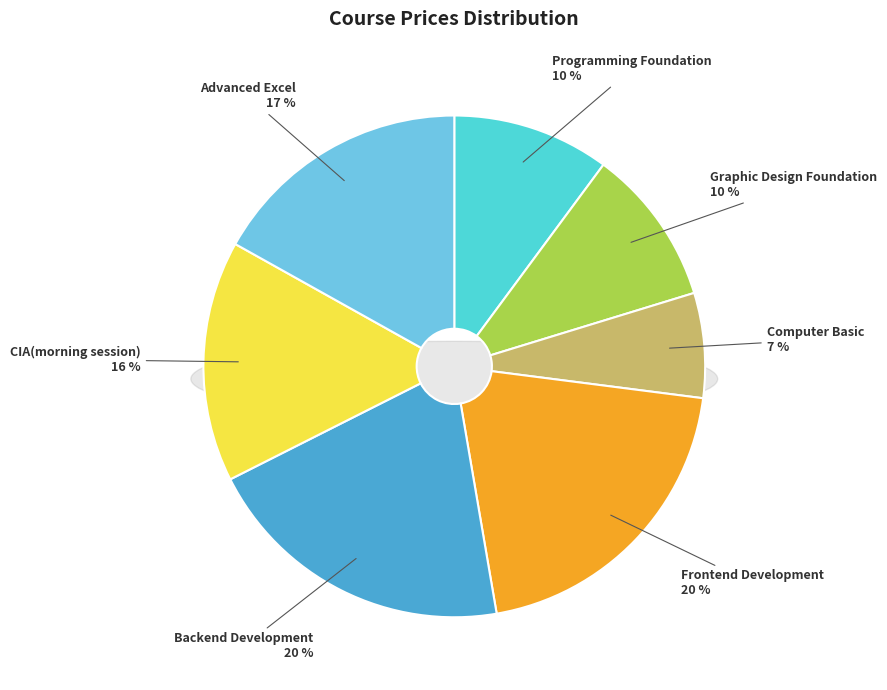

How much of the chart is everything except Frontend Development?

79.7%